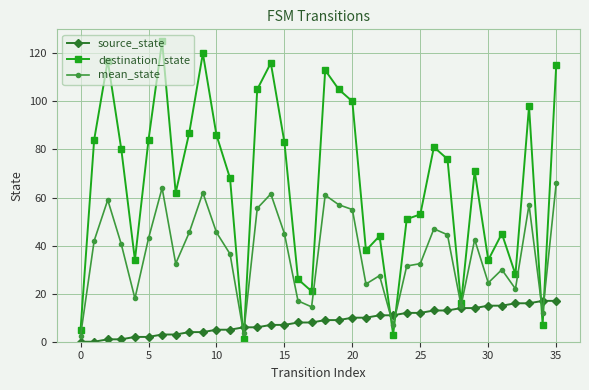

What is the value of the source_state point at the 17th from the left?

8.0